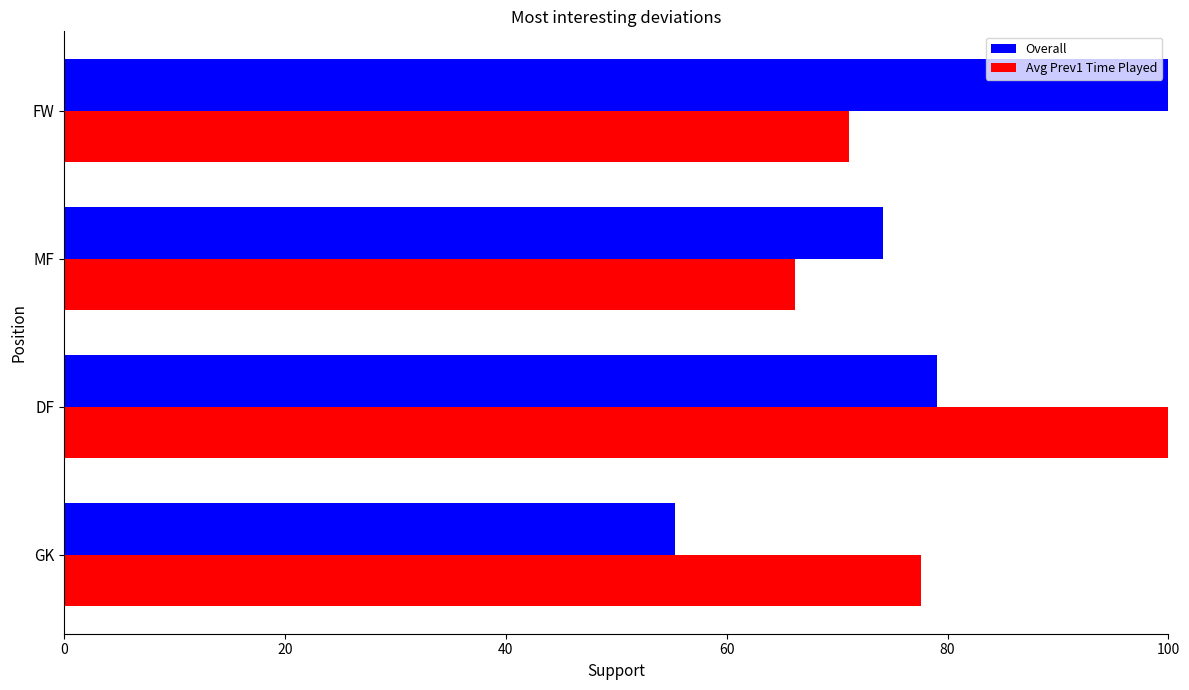

How many data points in Overall are above 79?

2